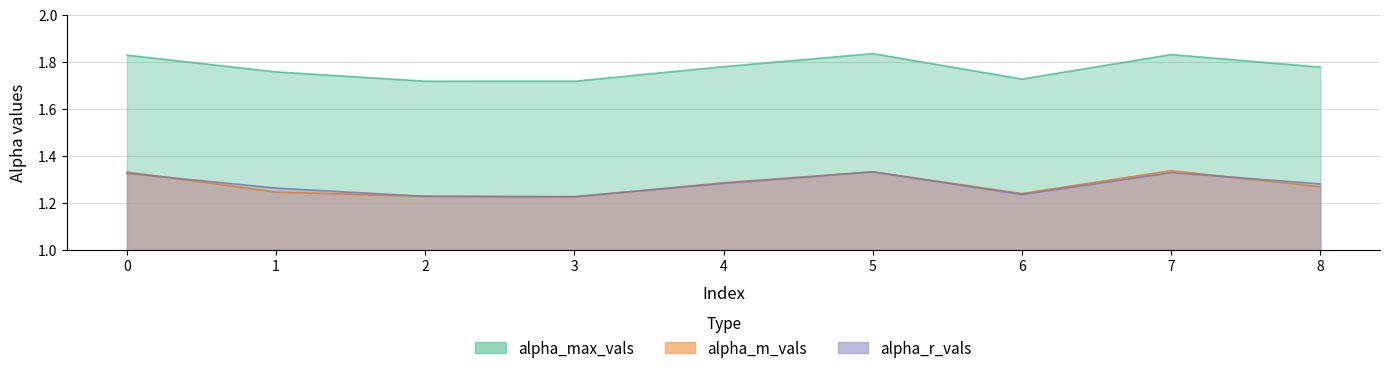

Reading left to right, what are all the values shown in this chart?

alpha_max_vals: 0=1.8	1=1.8	2=1.7	3=1.7	4=1.8	5=1.8	6=1.7	7=1.8	8=1.8
alpha_r_vals: 0=1.3	1=1.3	2=1.2	3=1.2	4=1.3	5=1.3	6=1.2	7=1.3	8=1.3
alpha_m_vals: 0=1.3	1=1.2	2=1.2	3=1.2	4=1.3	5=1.3	6=1.2	7=1.3	8=1.3